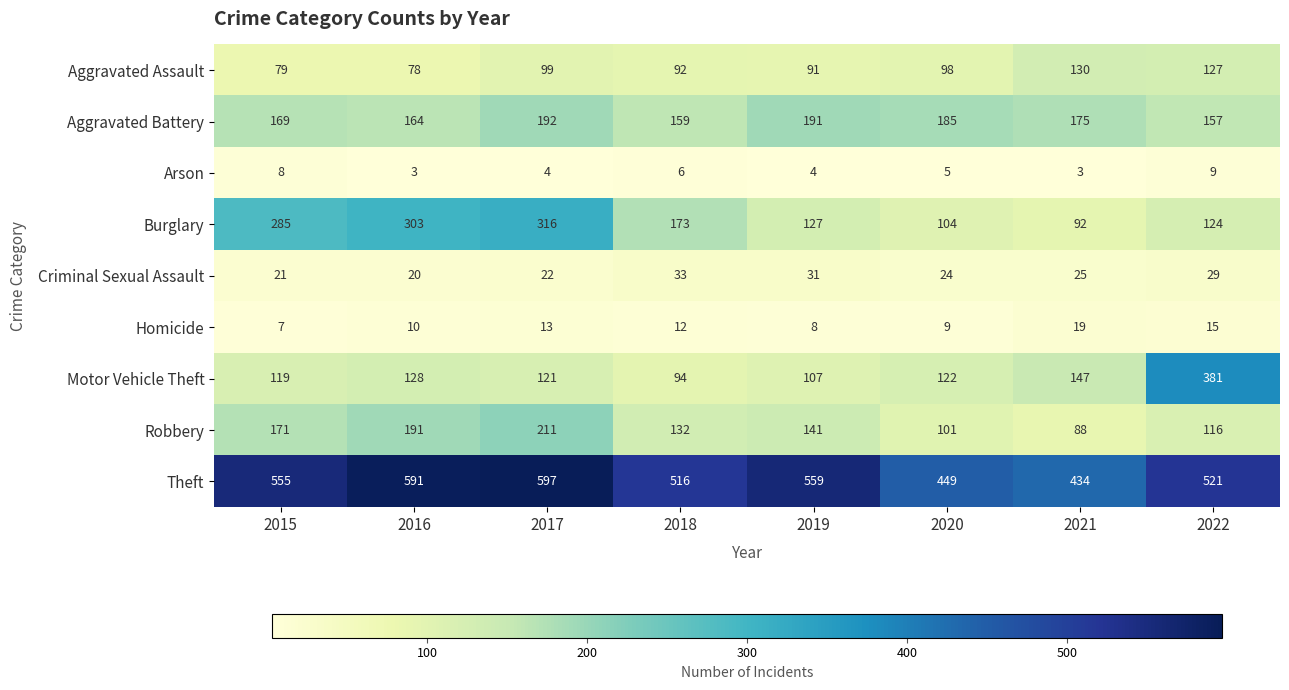

What is the total value across all series at 2020?

1097